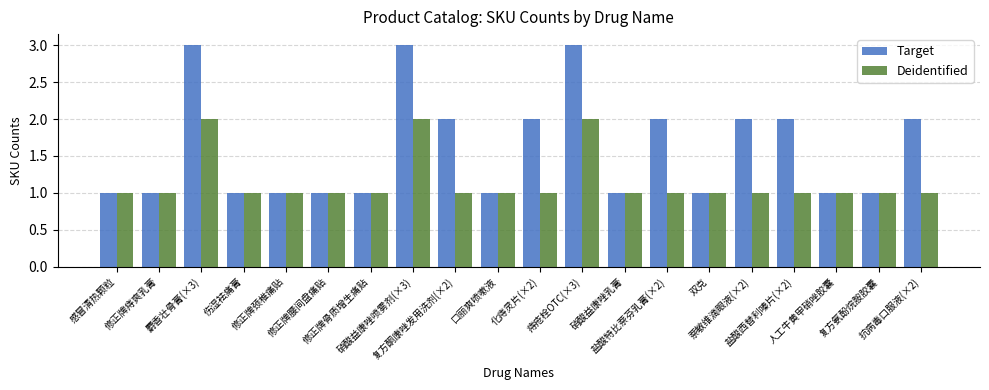

Rank the series by their maximum value, from highest to lowest.

Target, Deidentified